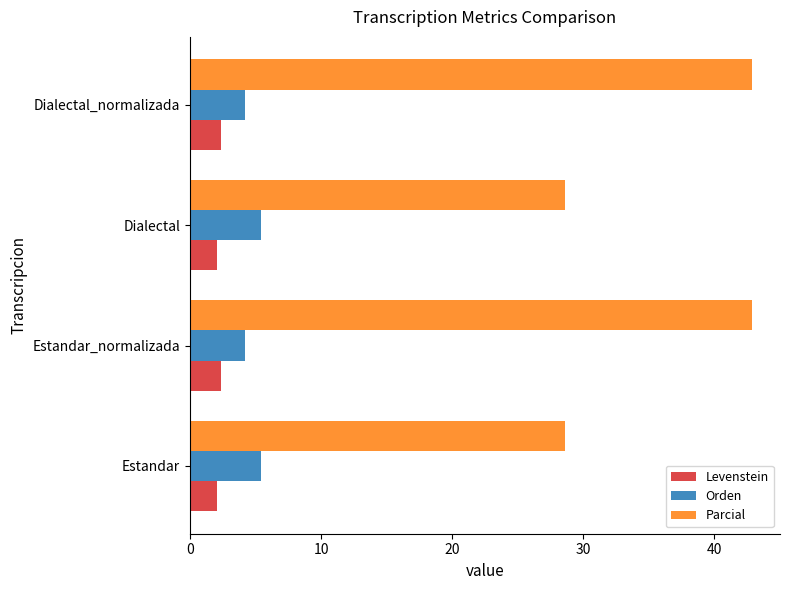

How many categories are shown in the chart?

4